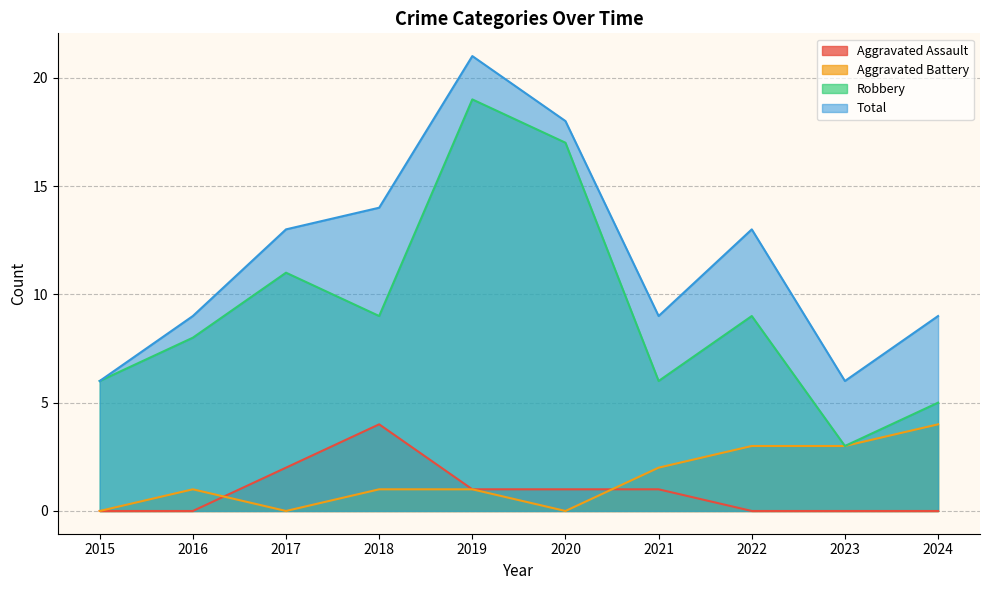

Where is Aggravated Battery nearest to the value 2?

2021